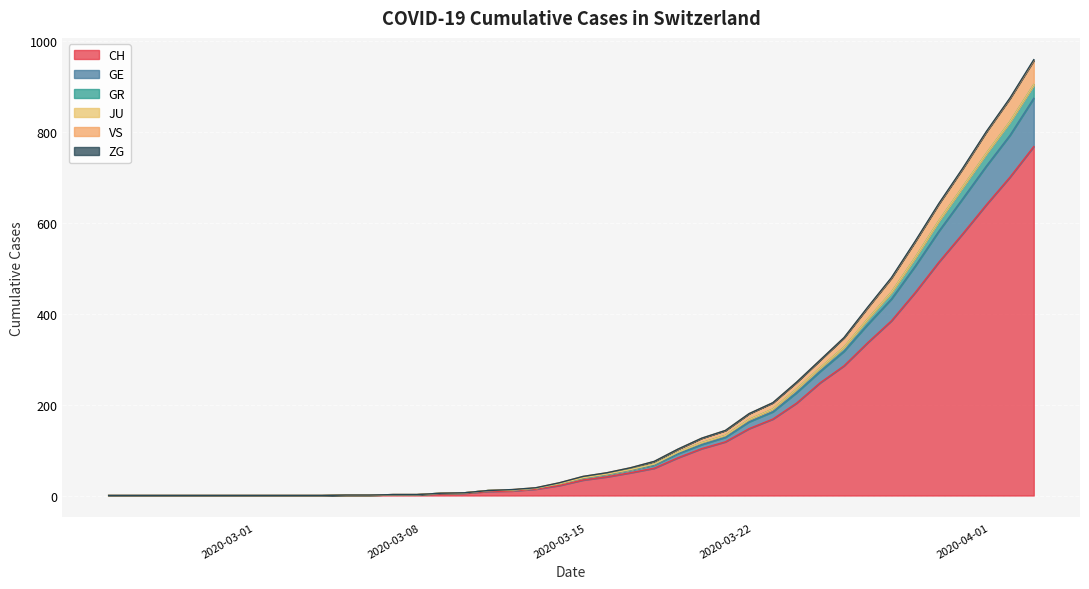

What is the maximum value shown in the chart?

956